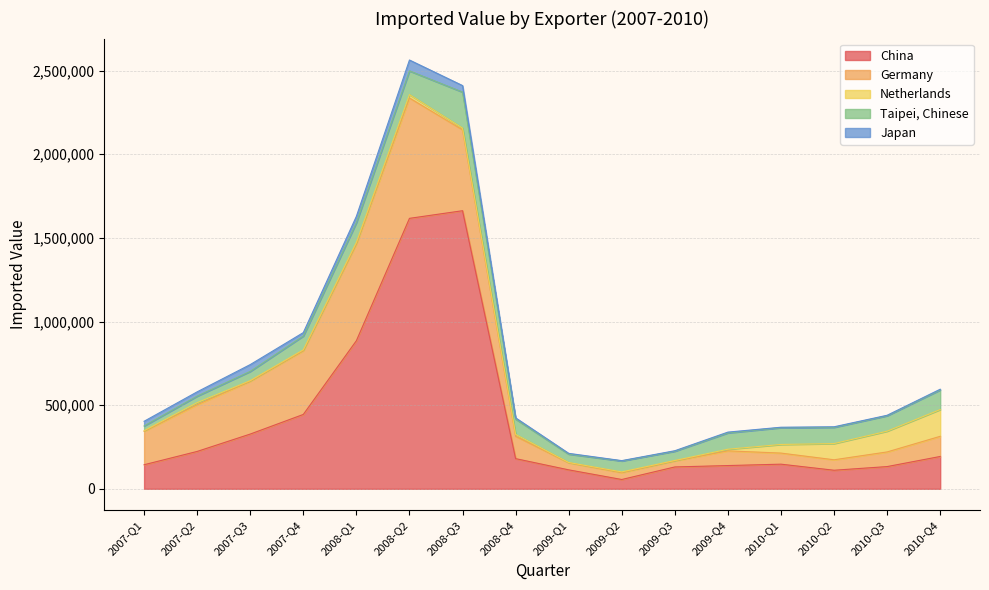

Reading left to right, extract all data points from this chart.

China: 143879	223439	327286	444593	885548	1616980	1662636	180394	113338	55610	130693	138976	147274	110960	132878	193325
Germany: 199975	279021	315783	380957	578314	719618	483752	133765	42323	41047	36425	87952	66265	62598	87550	120481
Netherlands: 3705	12579	3773	5478	9466	20341	10520	11273	1781	4511	2266	9734	51572	96862	124121	160098
Taipei, Chinese: 28190	38999	55097	82545	118055	141555	215006	91713	49950	65338	55311	97714	100293	96980	92272	117194
Japan: 27992	25753	40822	20450	37818	65128	38957	7046	4604	1993	2966	4620	2743	3415	2856	4289